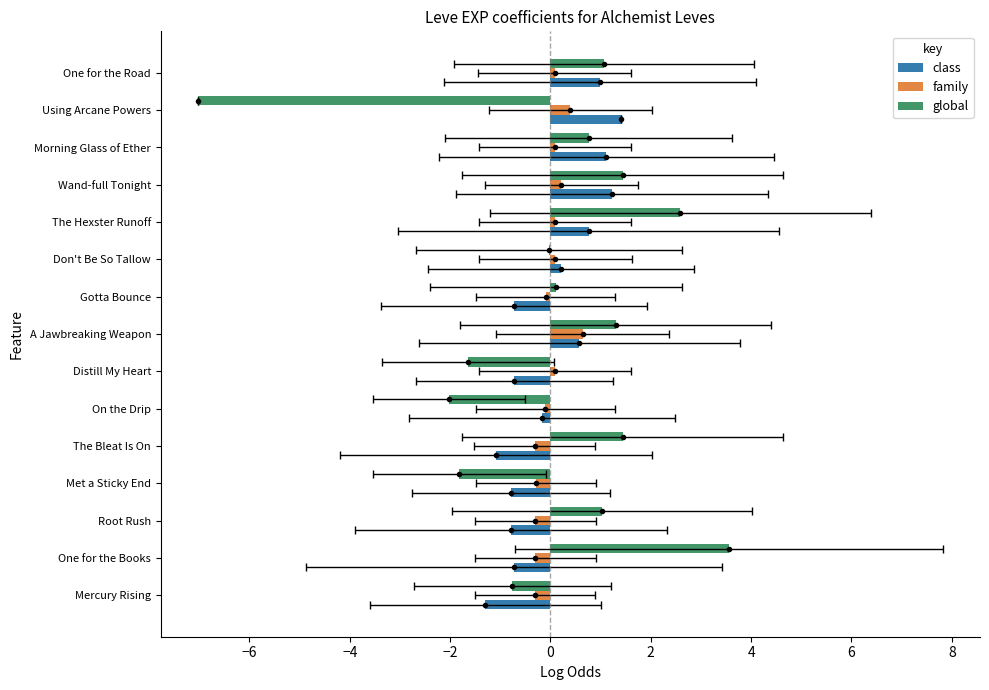

Is the value of family at Wand-full Tonight greater than the value of global at On the Drip?

Yes